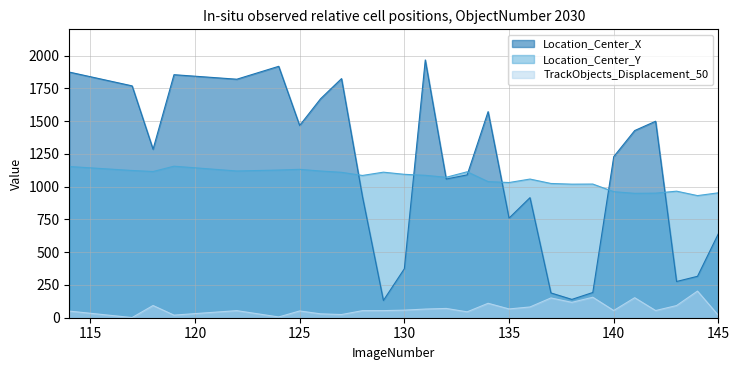

What is the value of the Location_Center_X point at the 19th from the left?

189.1